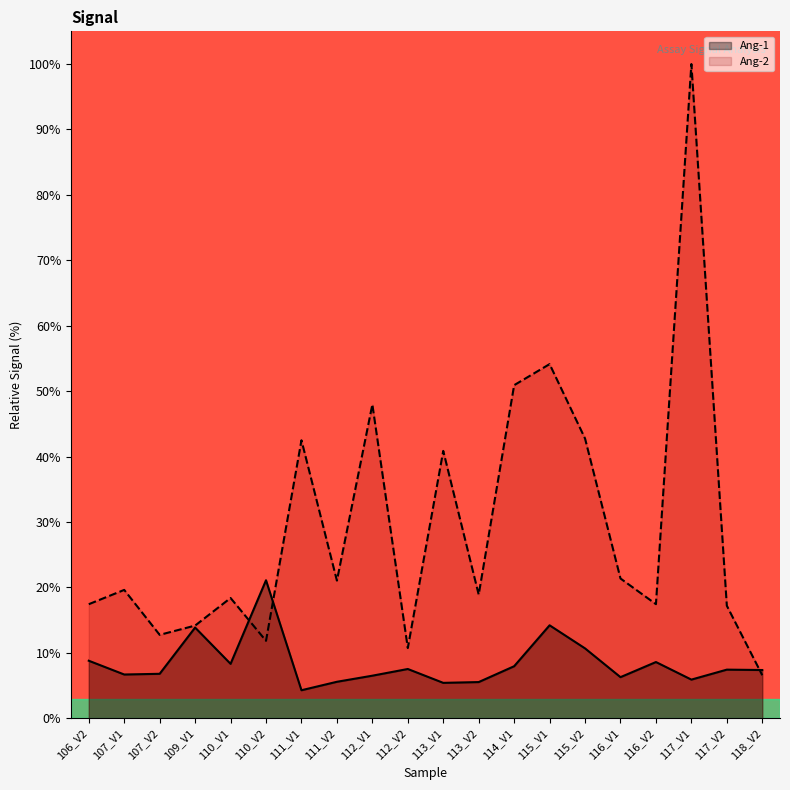

What is the label of the 2nd point from the right?

117_V2